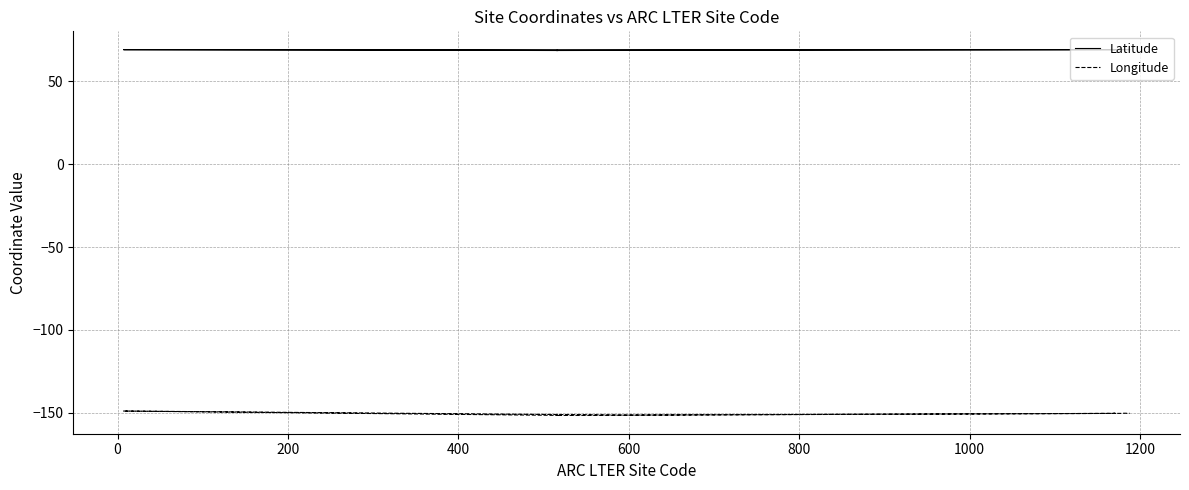

How many lines are shown in the chart?

2